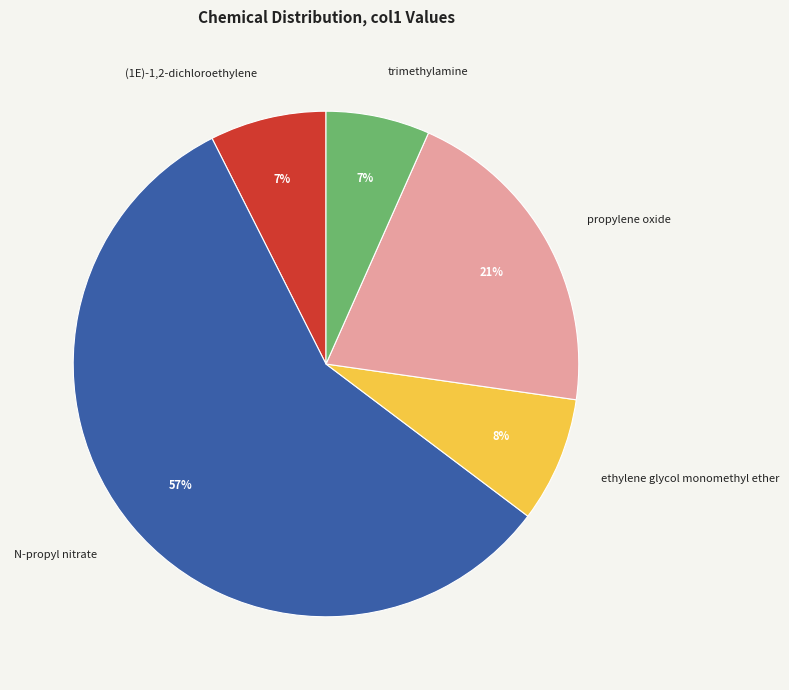

What percentage is the N-propyl nitrate slice, to the nearest percent?

57%